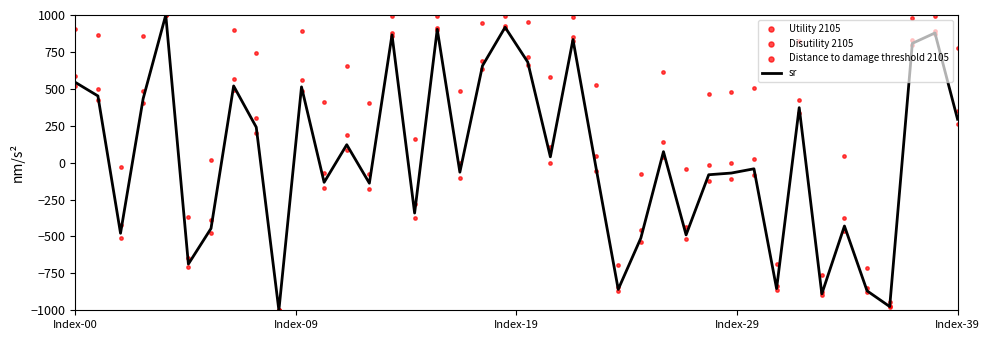

What are all the series names shown in the legend?

sr, Utility 2105, Disutility 2105, Distance to damage threshold 2105